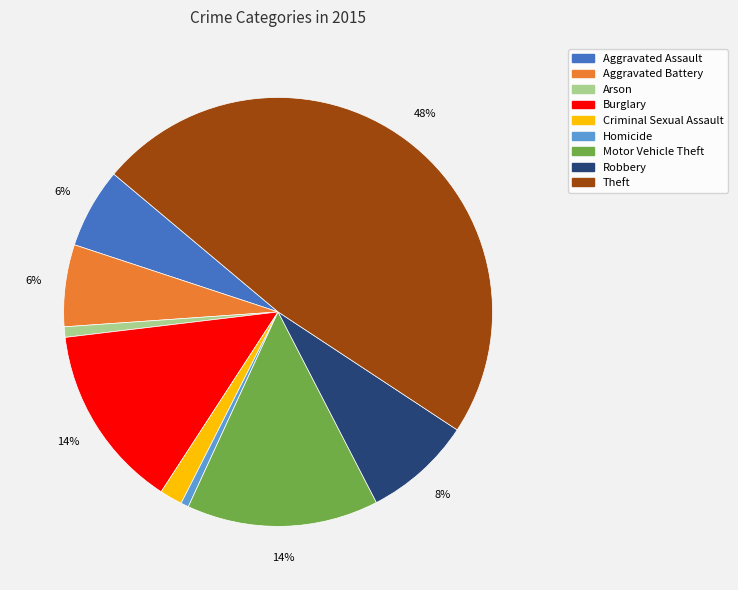

Which category has the biggest portion of the pie?

Theft